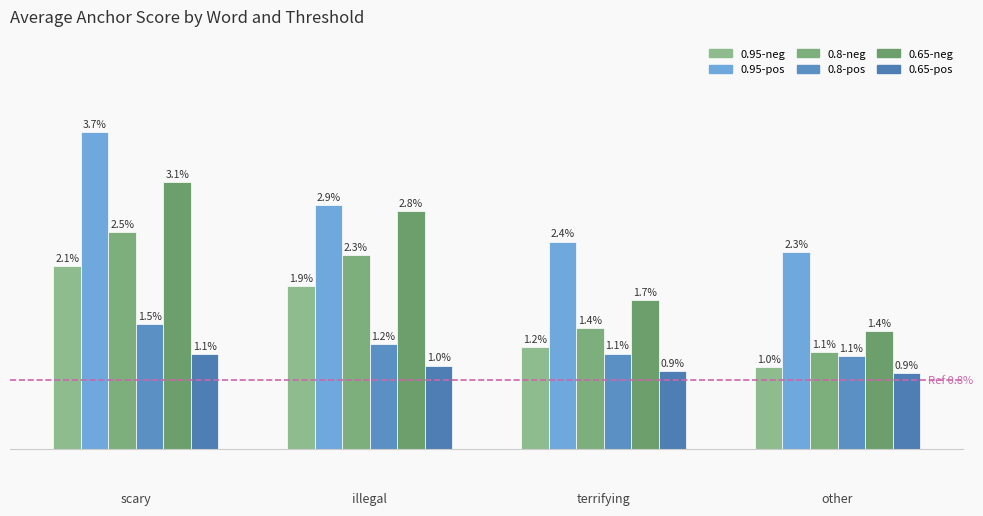

Rank the series by their maximum value, from lowest to highest.

0.65-pos, 0.8-pos, 0.95-neg, 0.8-neg, 0.65-neg, 0.95-pos